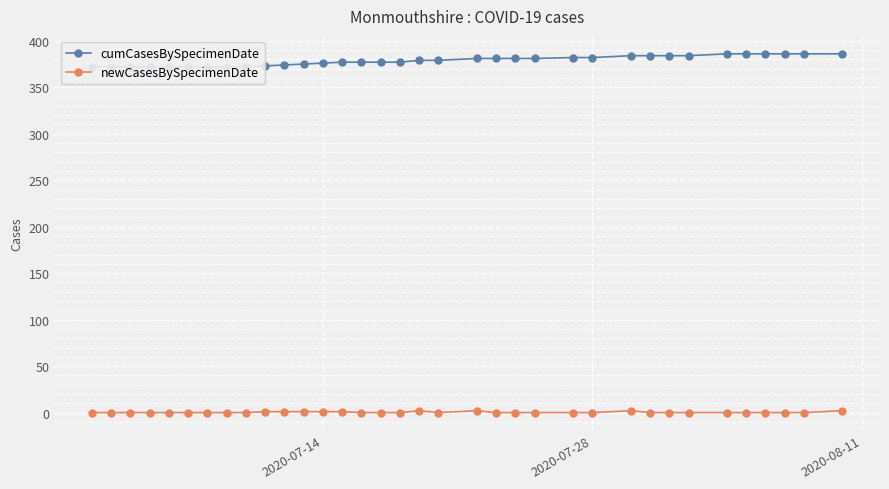

True or false: cumCasesBySpecimenDate and newCasesBySpecimenDate cross at least once.

False